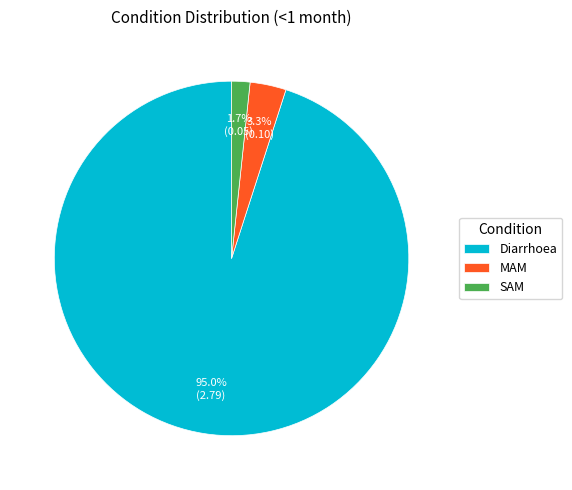

What is the total percentage of Diarrhoea and SAM?

96.7%